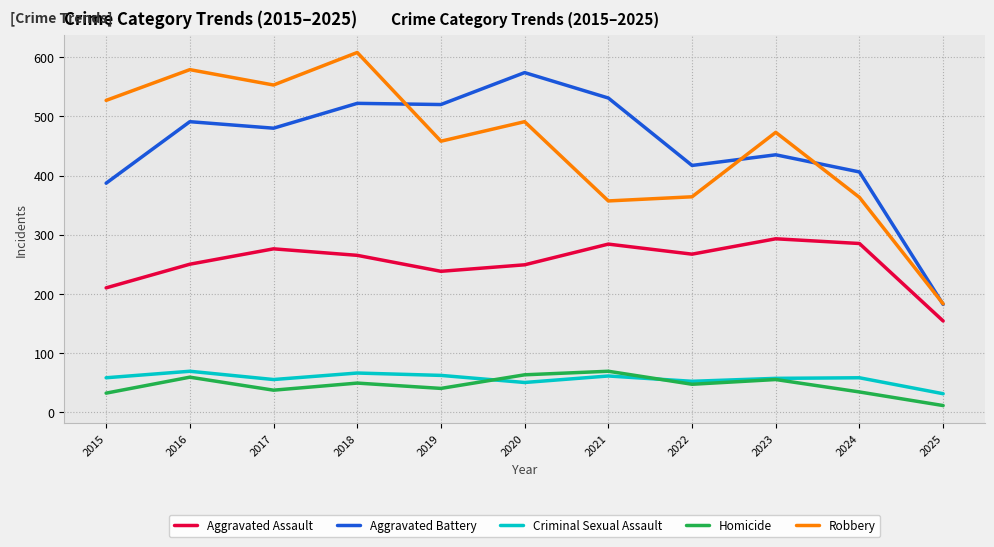

What is the greatest value displayed?

608